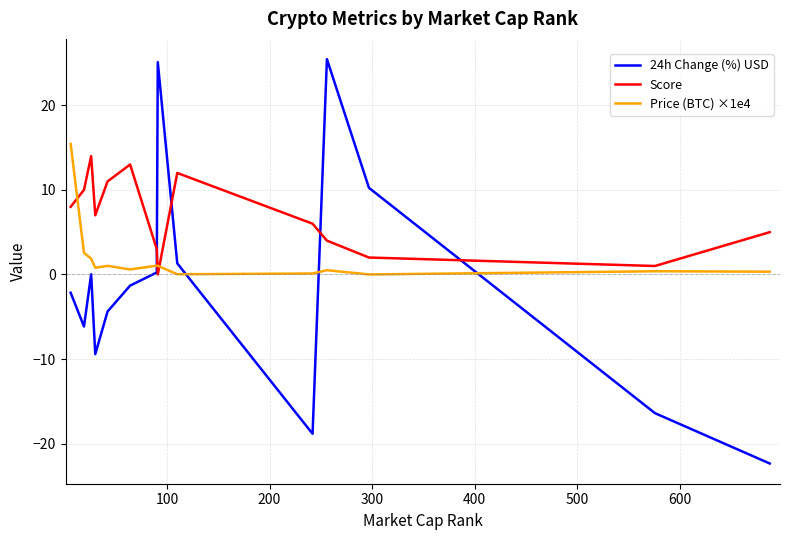

Which series has the largest range (max minus min)?

24h Change (%) USD